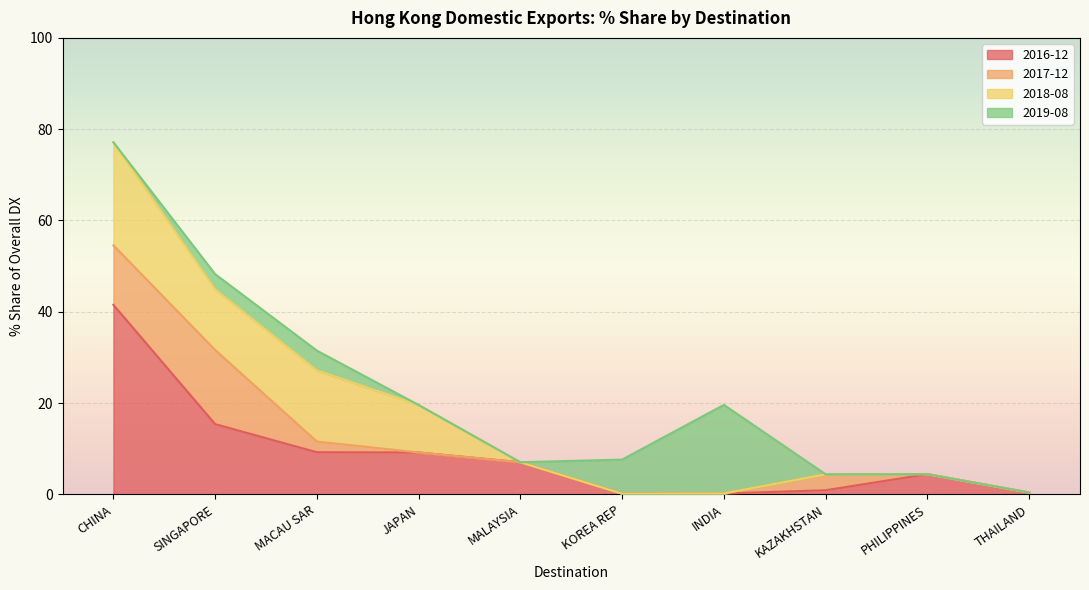

How many times do 201712_% Share and 201612_% Share cross each other?

4